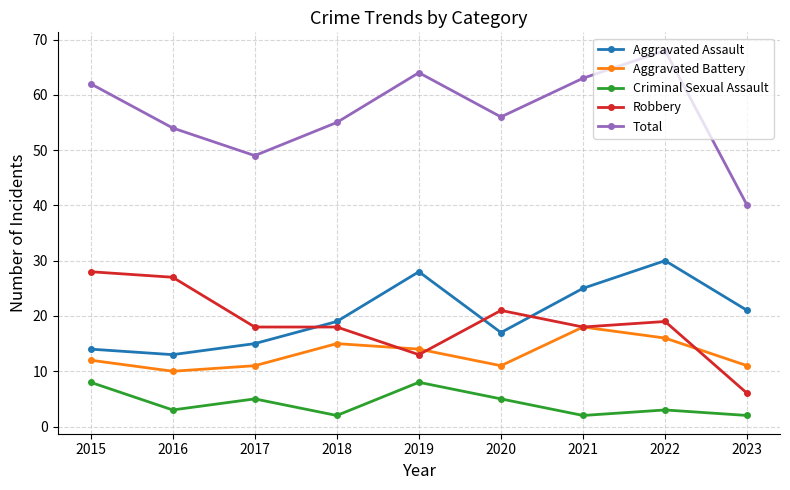

What is the highest value of the Aggravated Assault series?

30